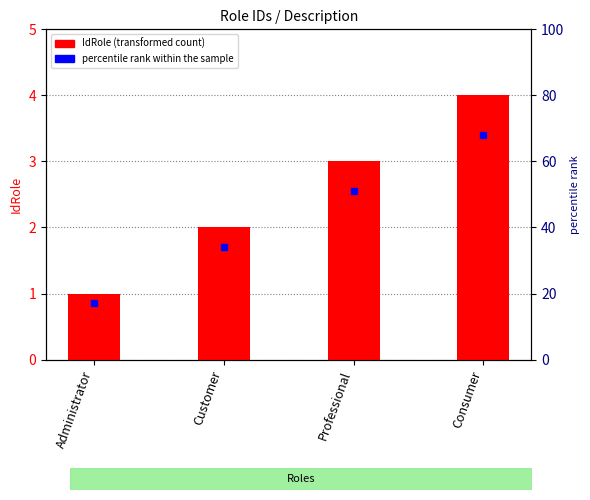

List the labels in order of value, largest first.

Consumer, Professional, Customer, Administrator